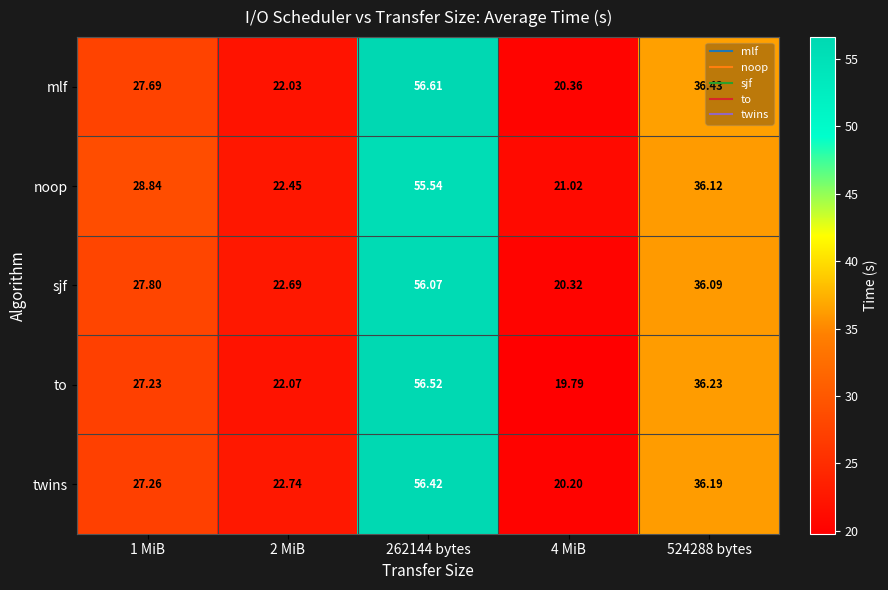

Which series has the largest total across all categories?

noop